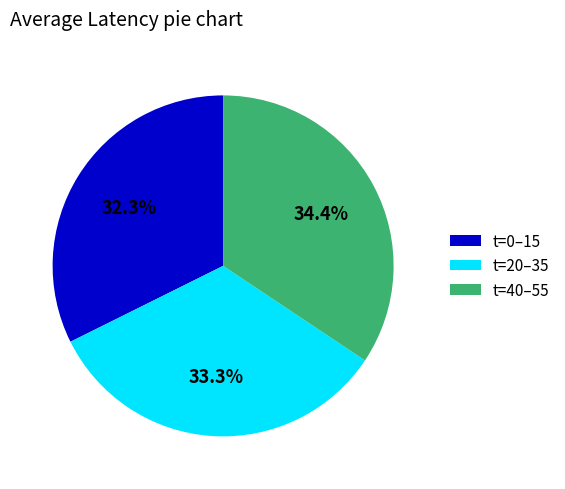

Which slice is the largest?

t=40–55